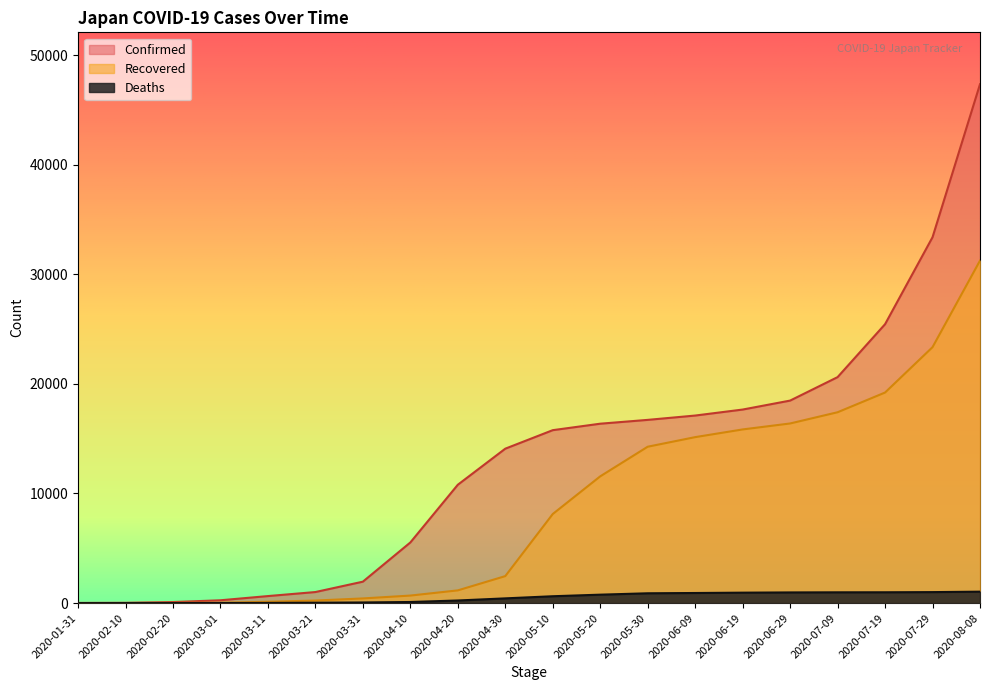

At which category does the chart reach its minimum across all series?

2020-01-31